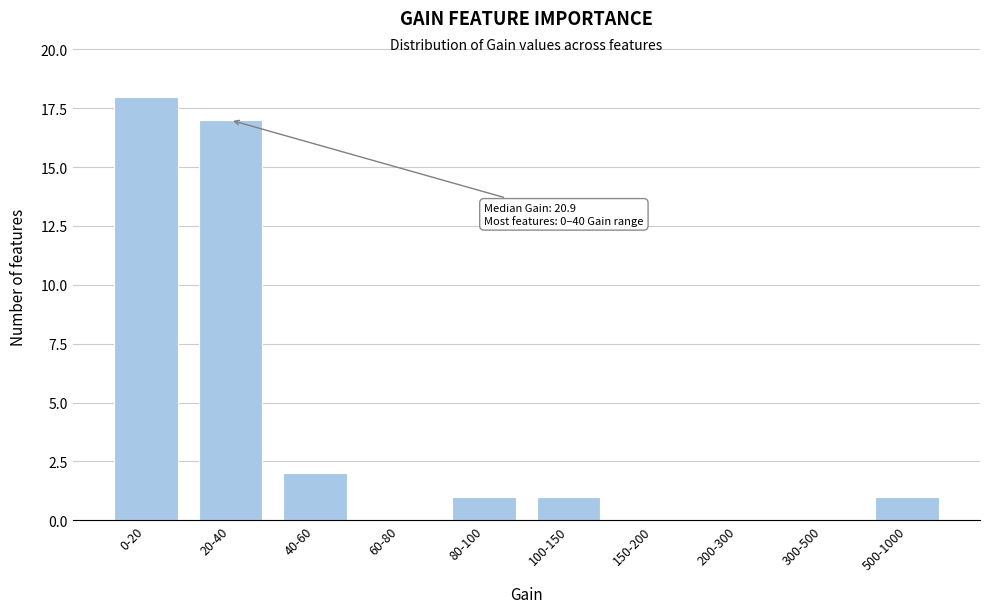

Reading left to right, what are all the values shown in this chart?

0-20=18	20-40=17	40-60=2	60-80=0	80-100=1	100-150=1	150-200=0	200-300=0	300-500=0	500-1000=1